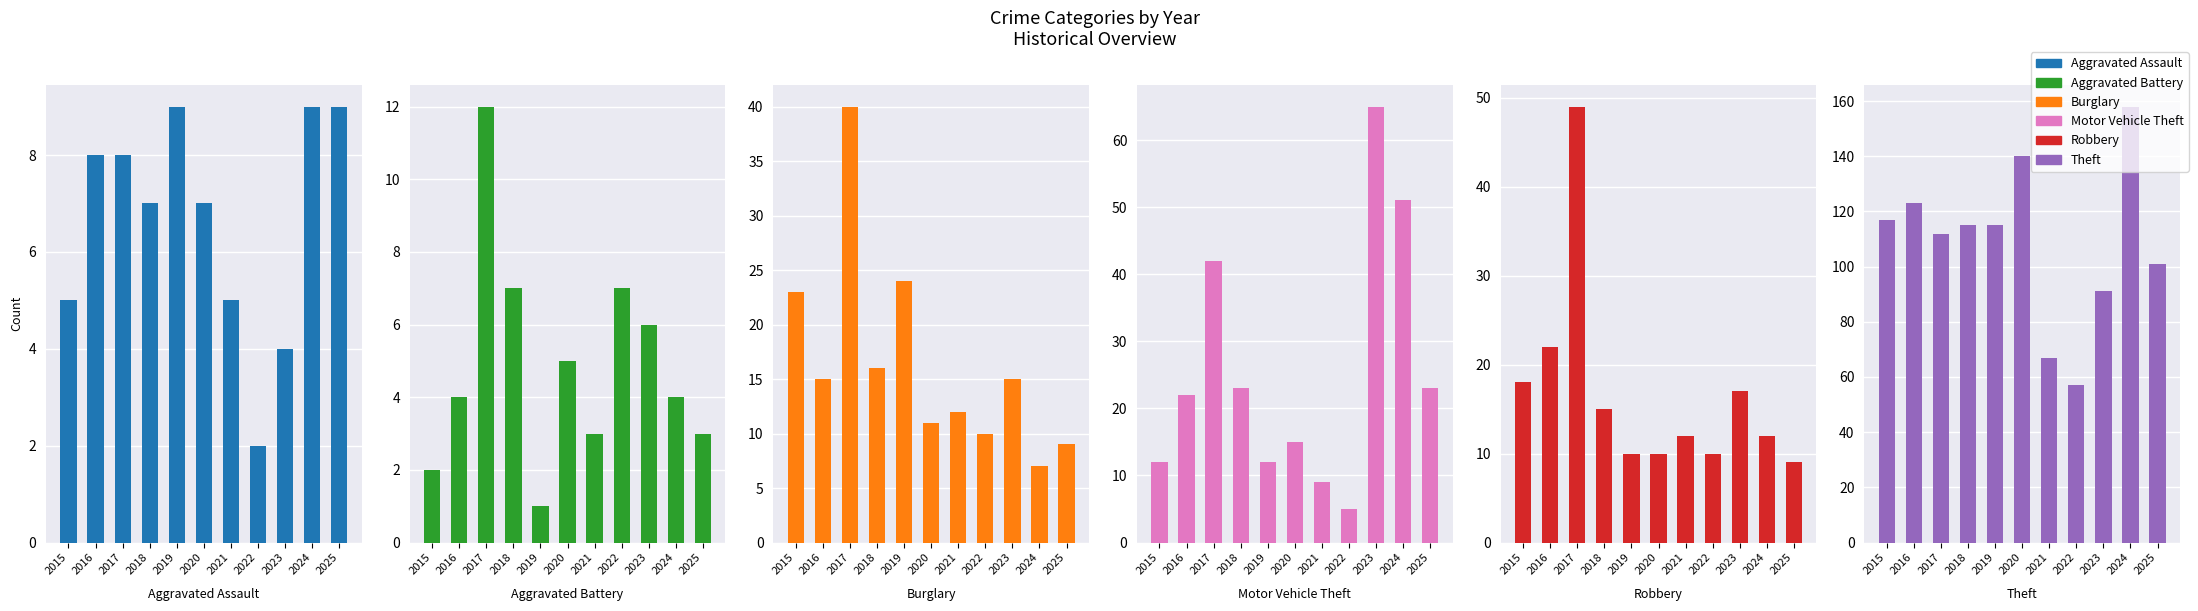

Which series has the largest range (max minus min)?

Theft